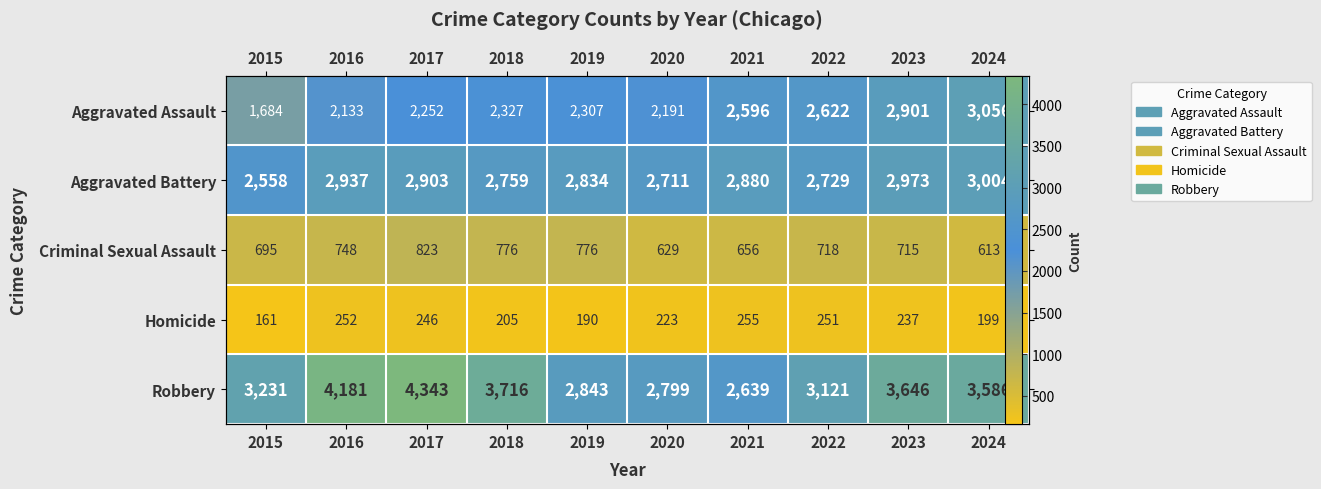

Which series has the largest range (max minus min)?

Robbery